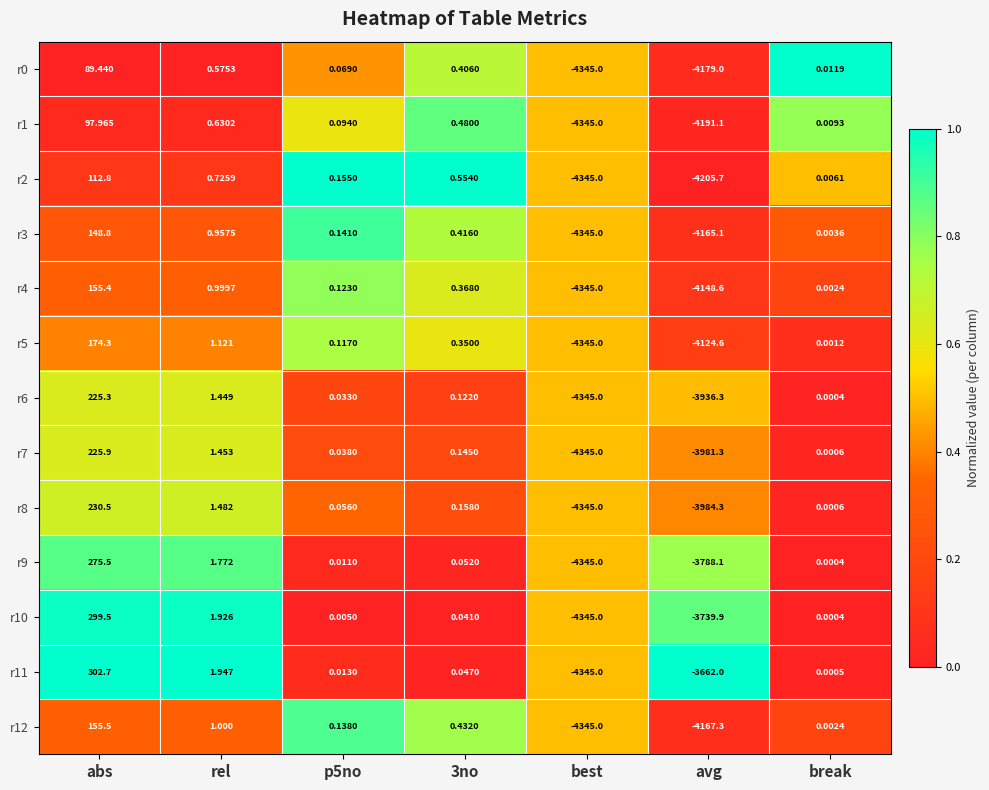

At which category is the sum across all series the highest?

abs